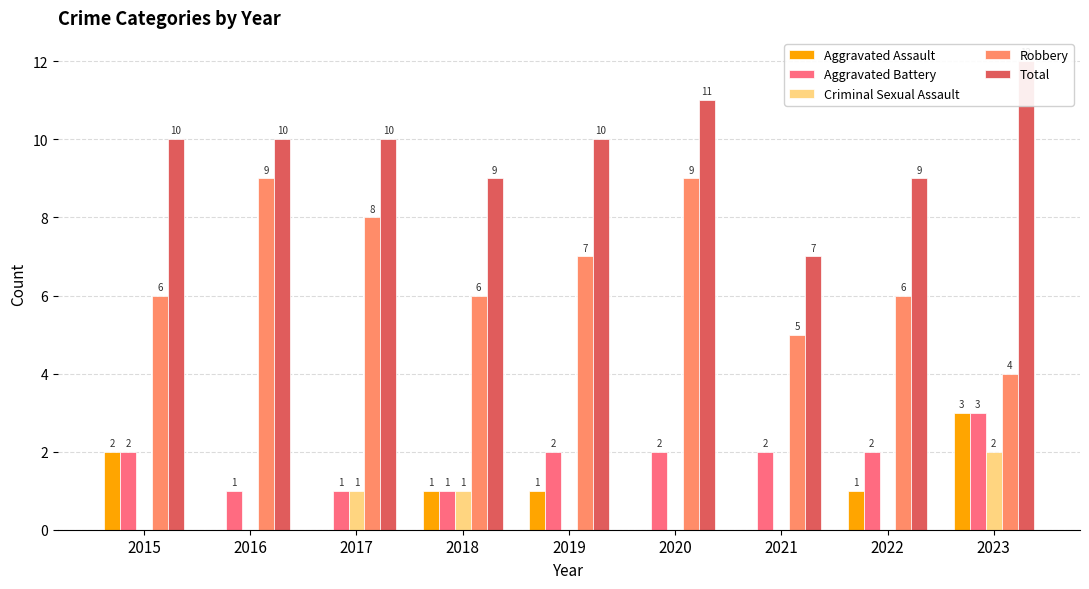

Are the bars grouped side by side (vs. stacked)?

Yes